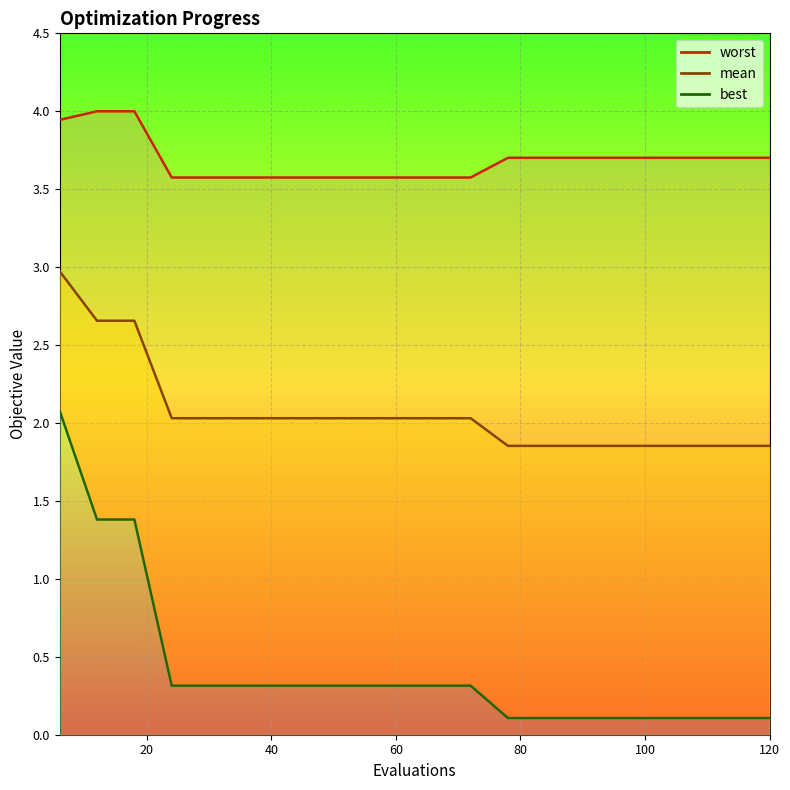

Reading left to right, list all the values displayed in this chart.

worst_line: 3.9	4.0	4.0	3.6	3.6	3.6	3.6	3.6	3.6	3.6	3.6	3.6	3.7	3.7	3.7	3.7	3.7	3.7	3.7	3.7
mean_line: 3.0	2.7	2.7	2.0	2.0	2.0	2.0	2.0	2.0	2.0	2.0	2.0	1.9	1.9	1.9	1.9	1.9	1.9	1.9	1.9
best_line: 2.1	1.4	1.4	0.3	0.3	0.3	0.3	0.3	0.3	0.3	0.3	0.3	0.1	0.1	0.1	0.1	0.1	0.1	0.1	0.1